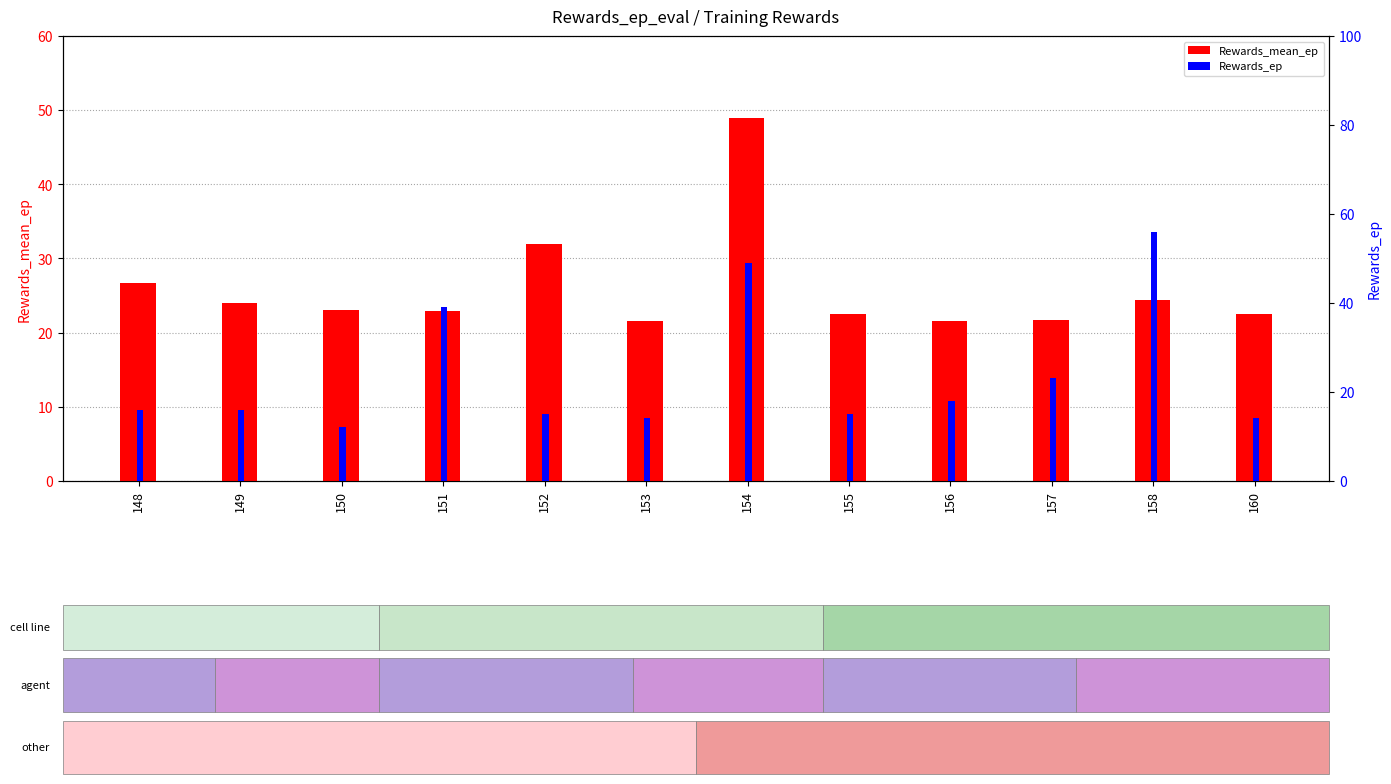

Which series changed the most between 157 and 158?

Rewards_ep